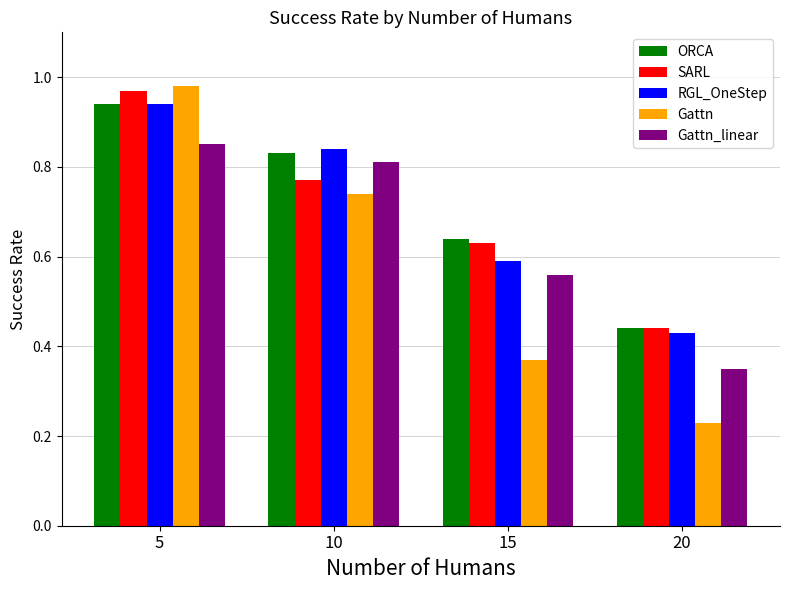

Which category has the highest value in the Gattn_linear series?

5